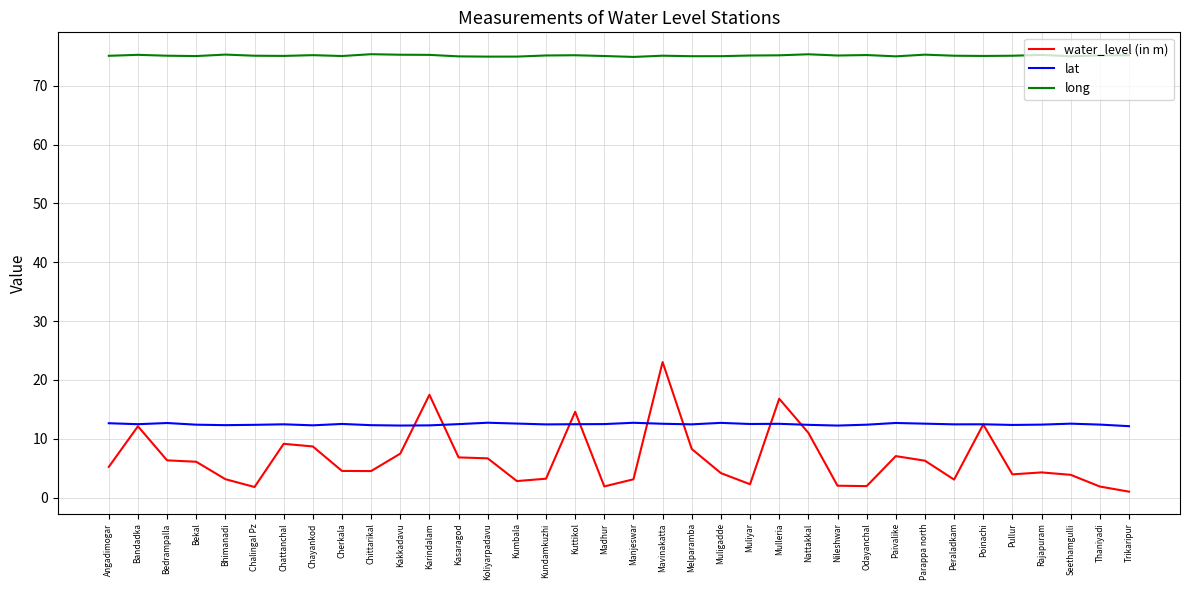

True or false: lat has a value of 12.6 at Angadimogar.

True